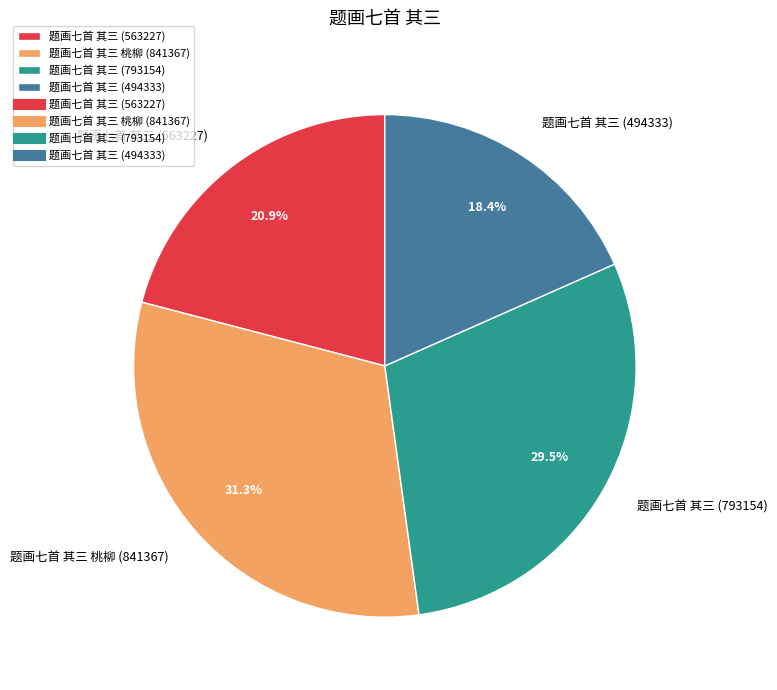

Which has a higher value, 题画七首 其三 (793154) or 题画七首 其三 (563227)?

题画七首 其三 (793154)